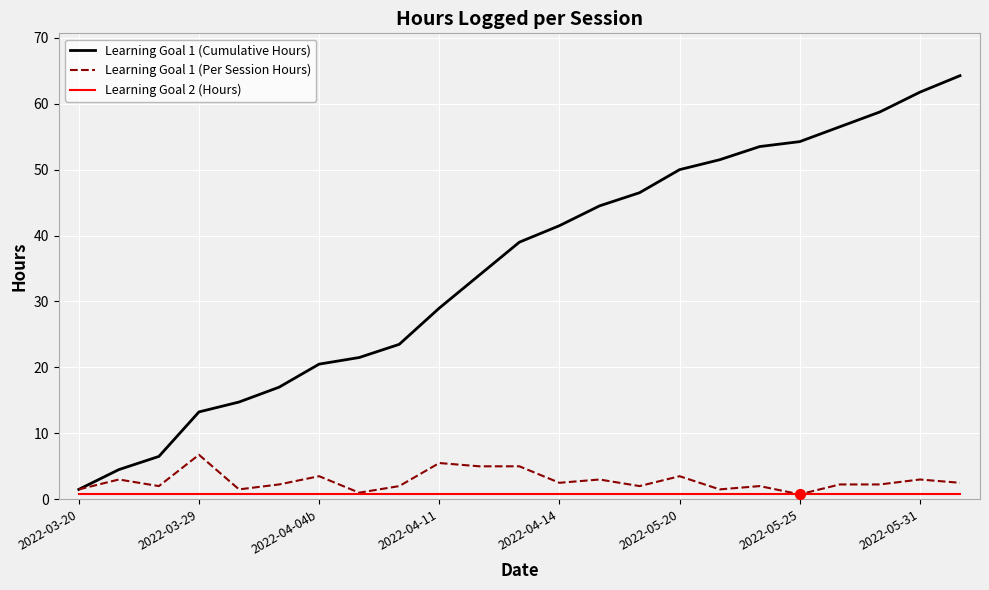

What are all the series names shown in the legend?

Learning Goal 1 (Cumulative Hours), Learning Goal 1 (Per Session Hours), Learning Goal 2 (Hours)